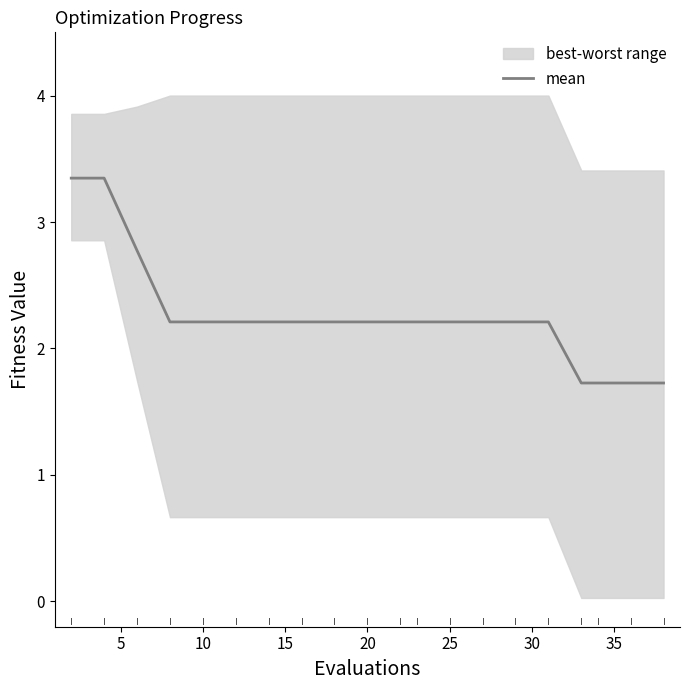

How many data points are above 2?

16